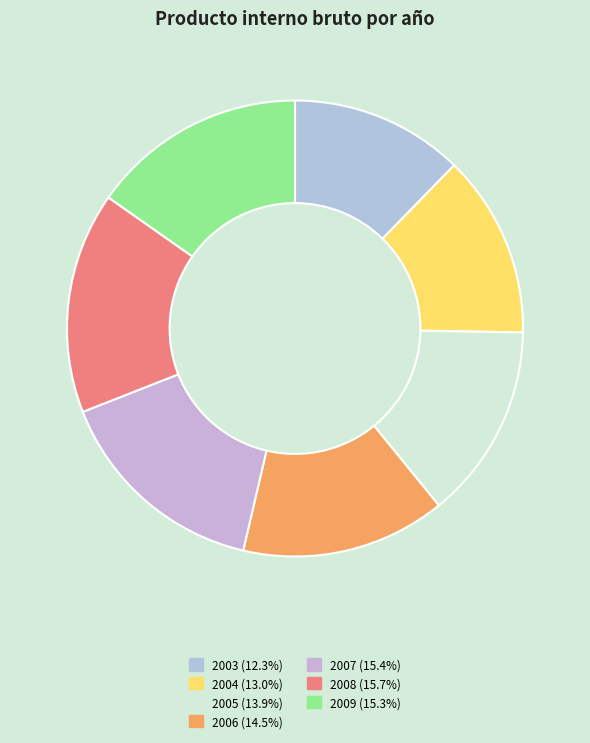

To the nearest percent, what is the difference between the largest and smallest slice percentages?

3%